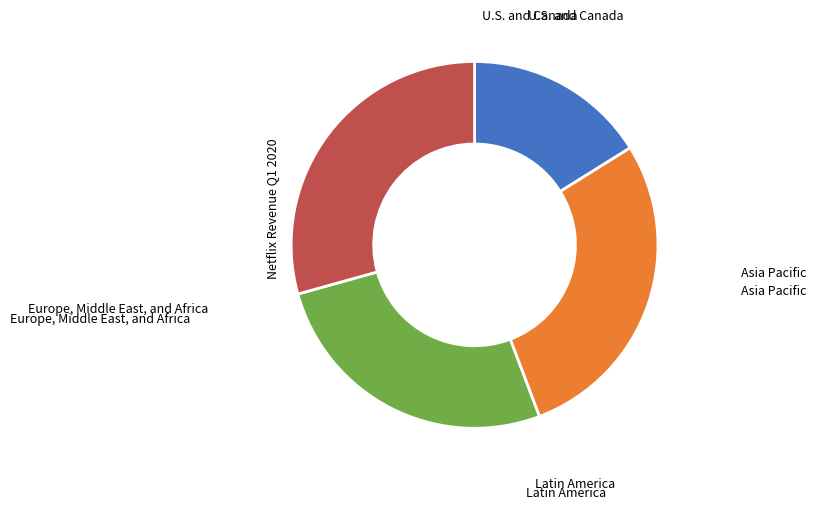

Is there any slice that represents more than half of the pie?

No